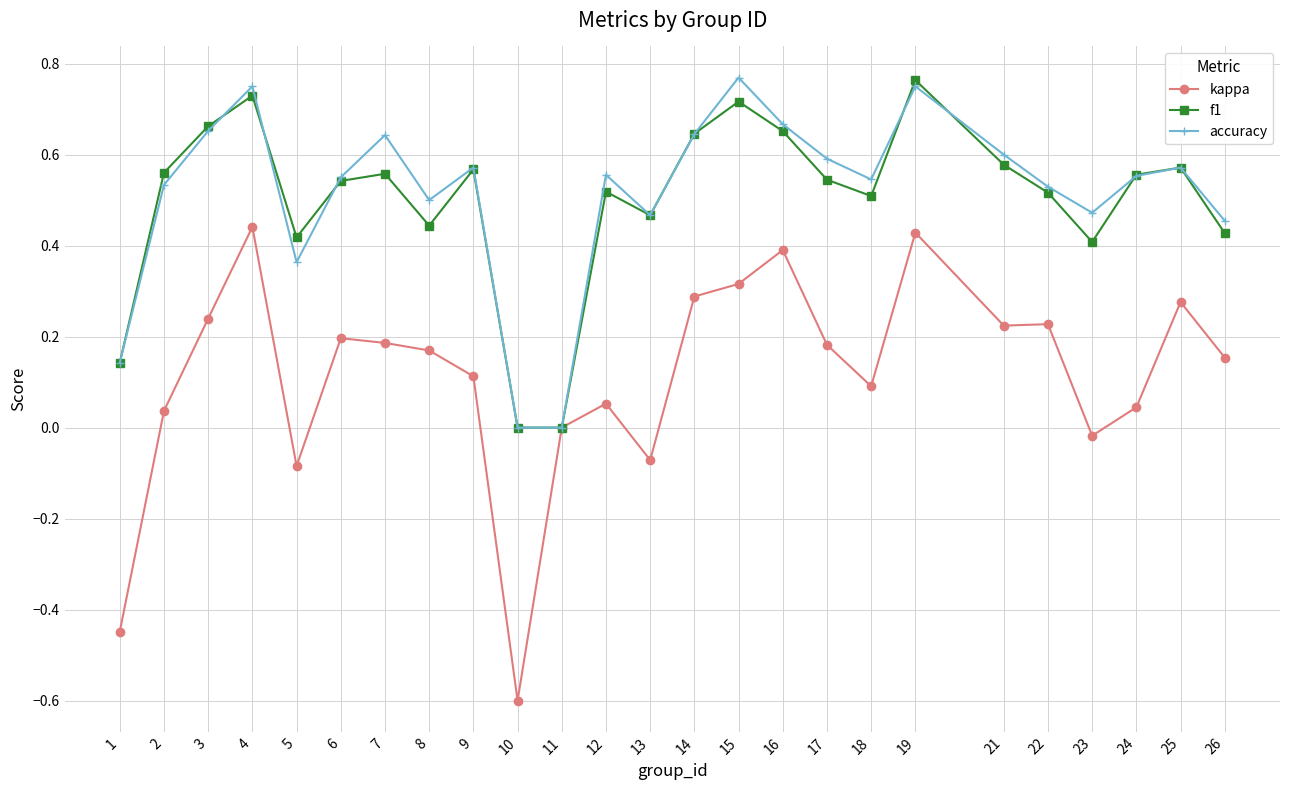

How many series are shown in this chart?

3